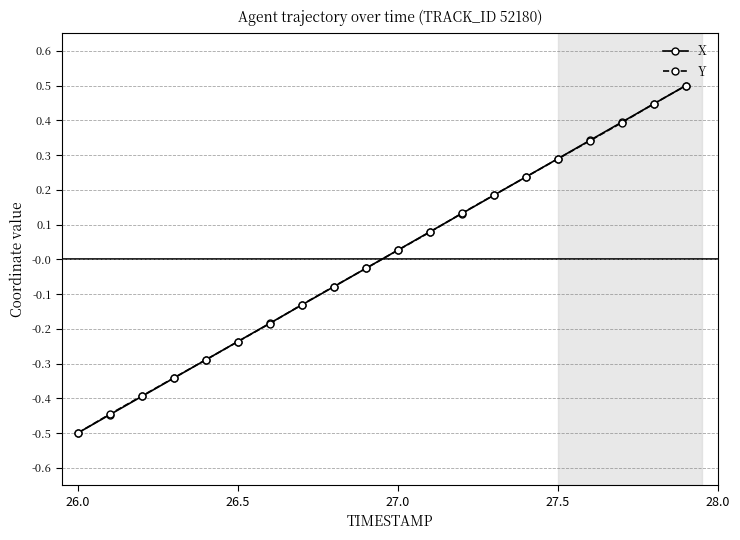

Does the chart display data point markers on the line(s)?

Yes